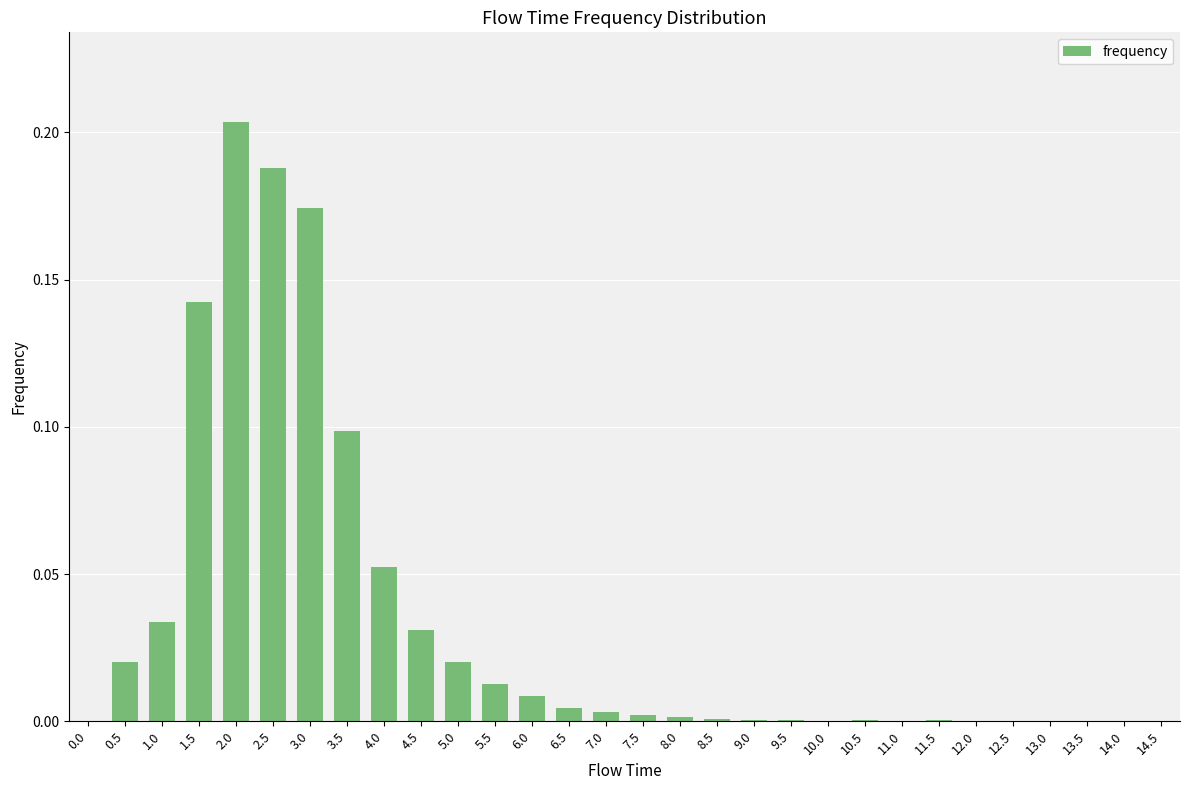

Count the number of data series in this chart.

1